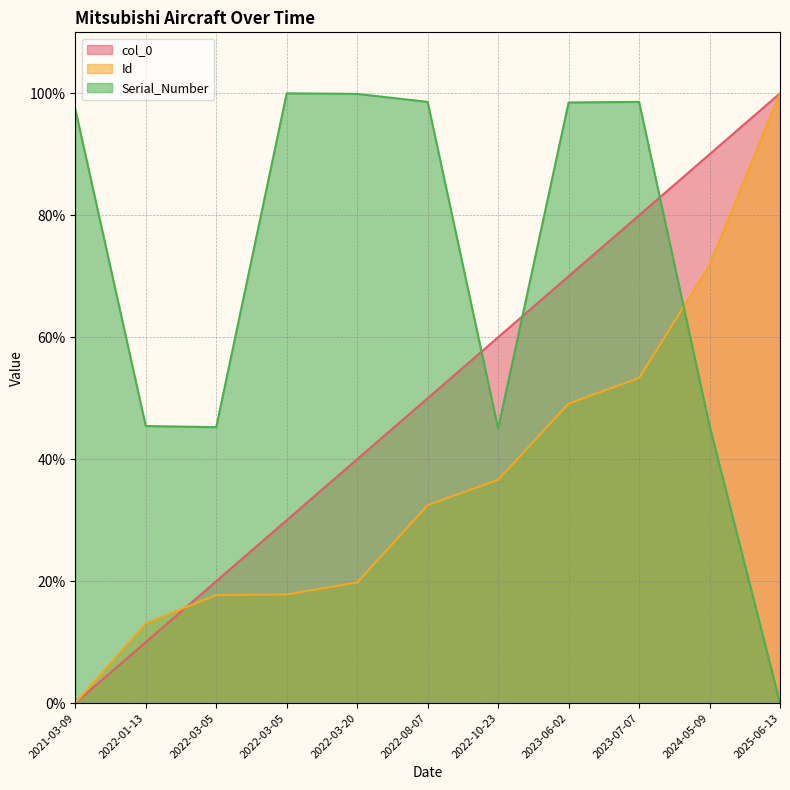

What is the value of the col_0 point at the 8th from the left?

0.7